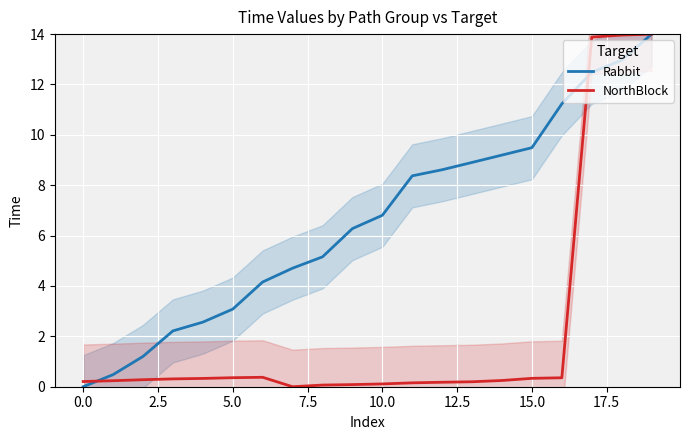

How many series are shown in this chart?

2